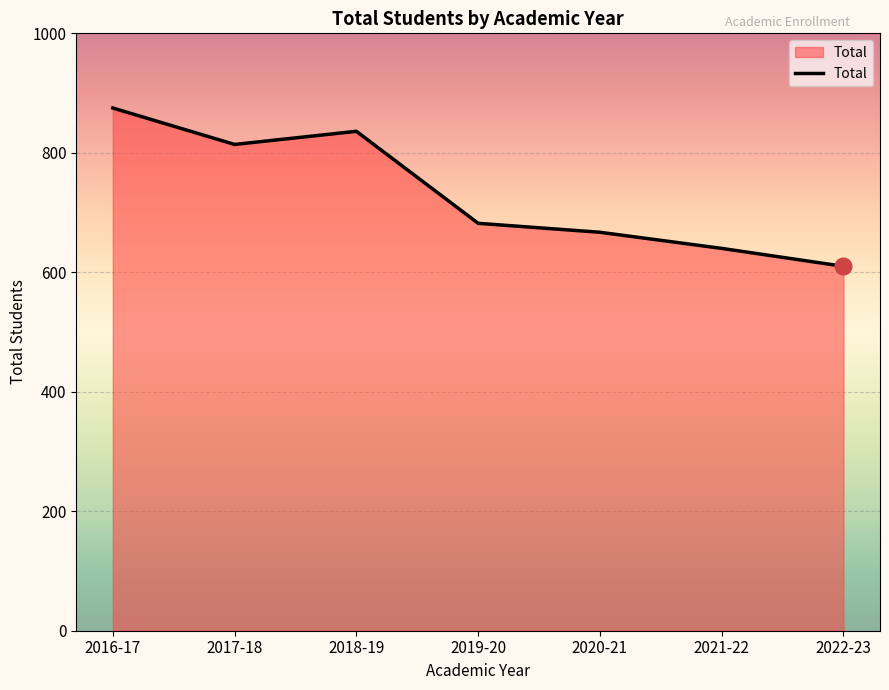

How many values are below 682?

3